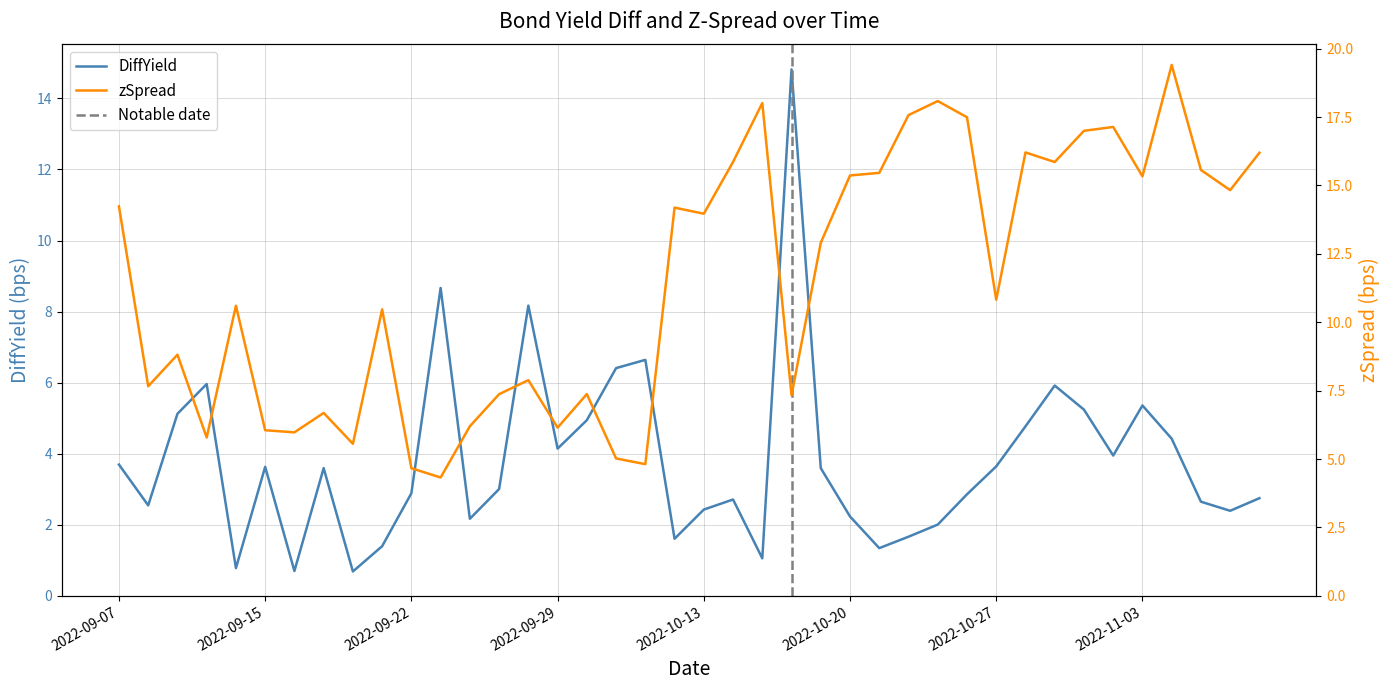

Which series ends up on top after the final intersection of DiffYield and zSpread?

zSpread